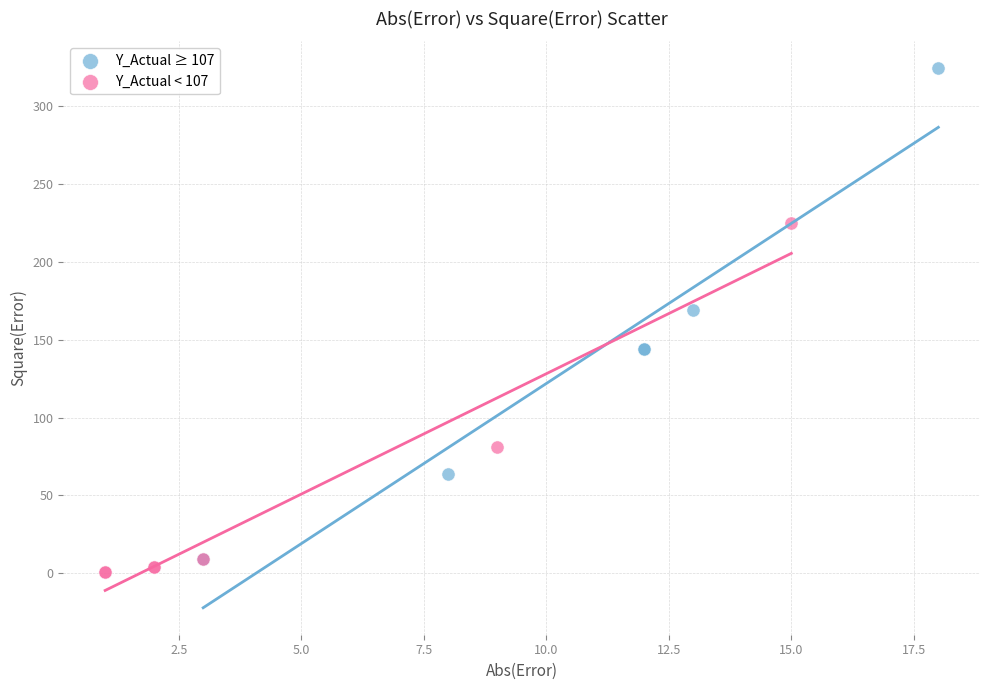

Which series has the largest Y range (max minus min)?

Y_Actual ≥ 107